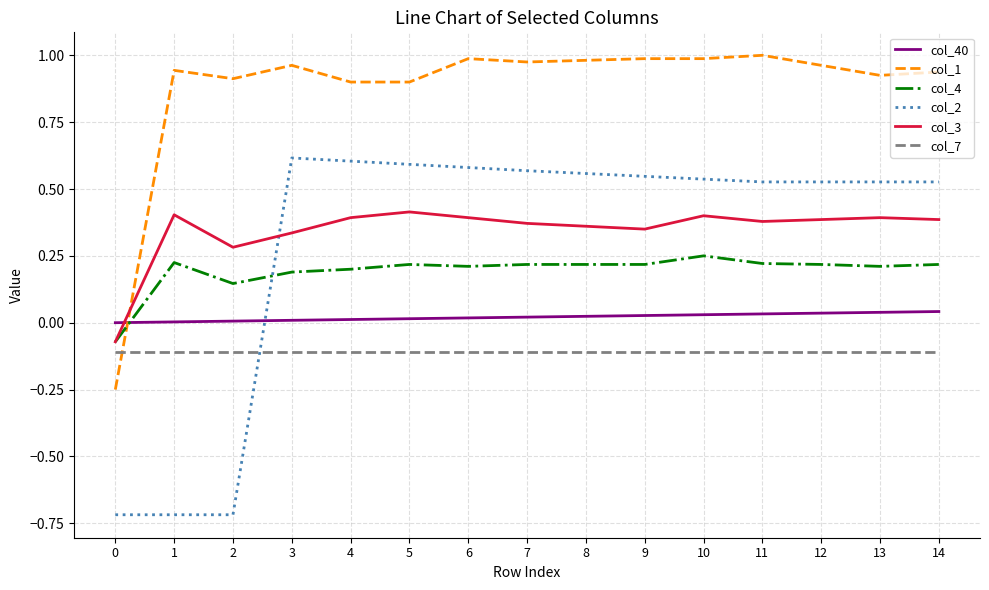

Is the value of col_4 at 4 greater than the value of col_7 at 4?

Yes